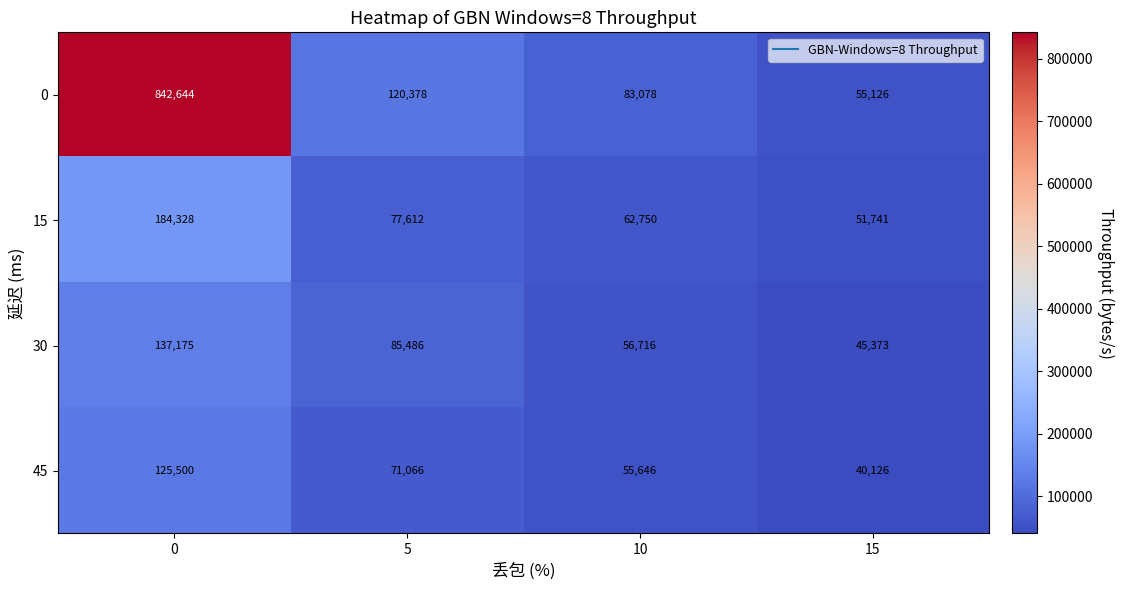

What is the total value across all series at 5?

354542